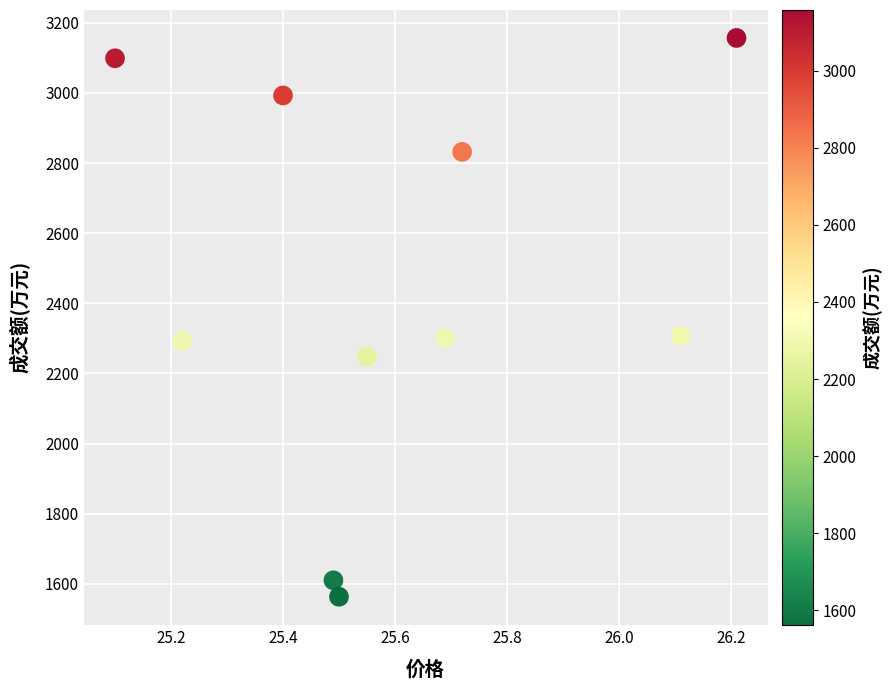

What is the average Y value?

2440